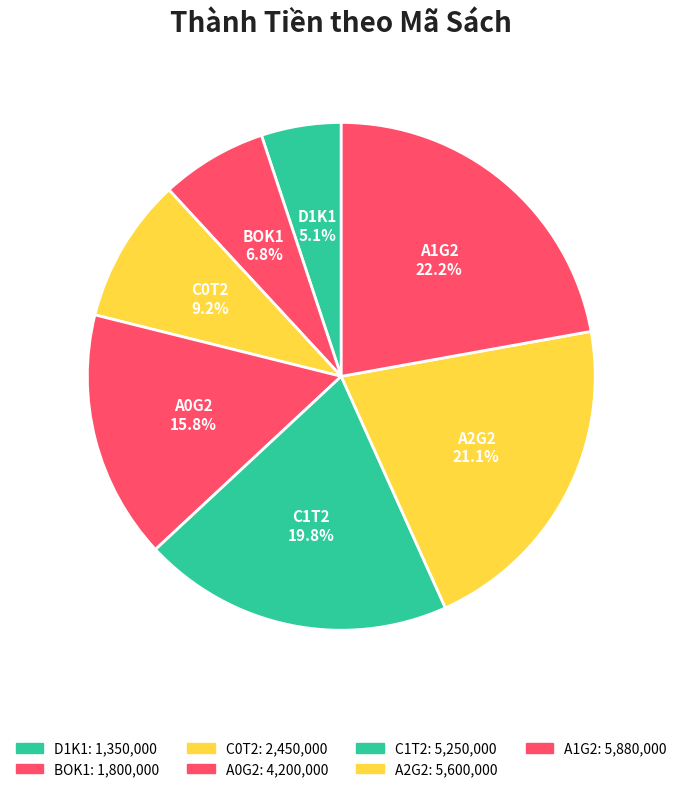

Is there a majority slice in this chart?

No